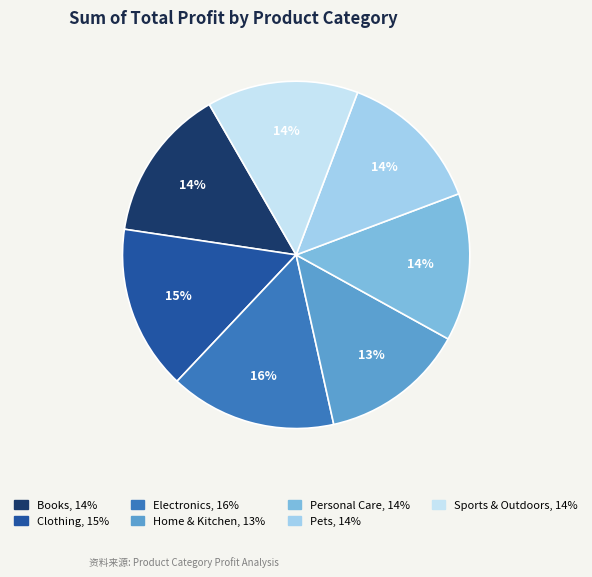

To the nearest percent, what is the average slice percentage?

14%